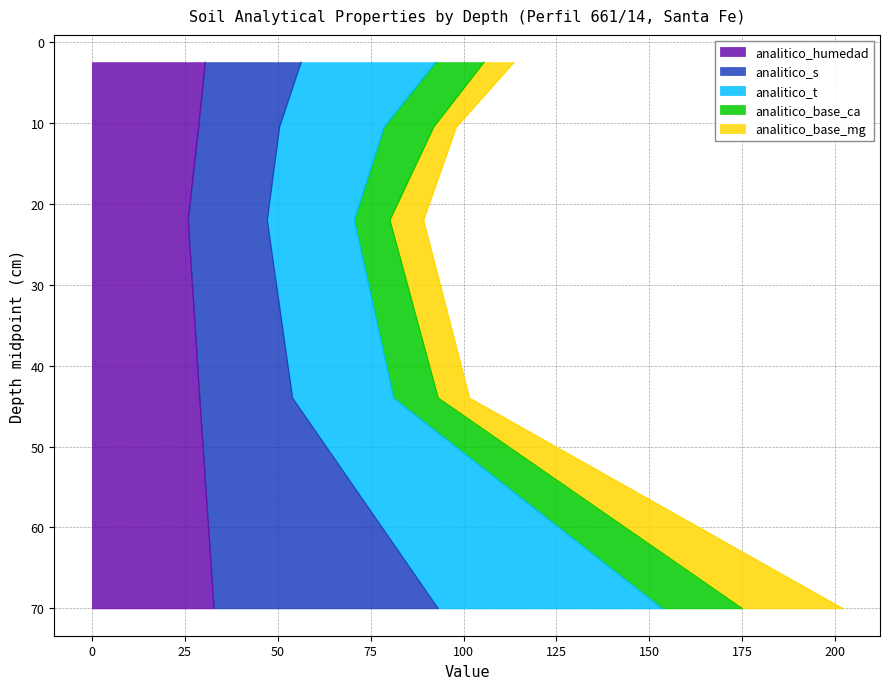

The analitico_s series shows 6.8 at 0-5. True or false?

False